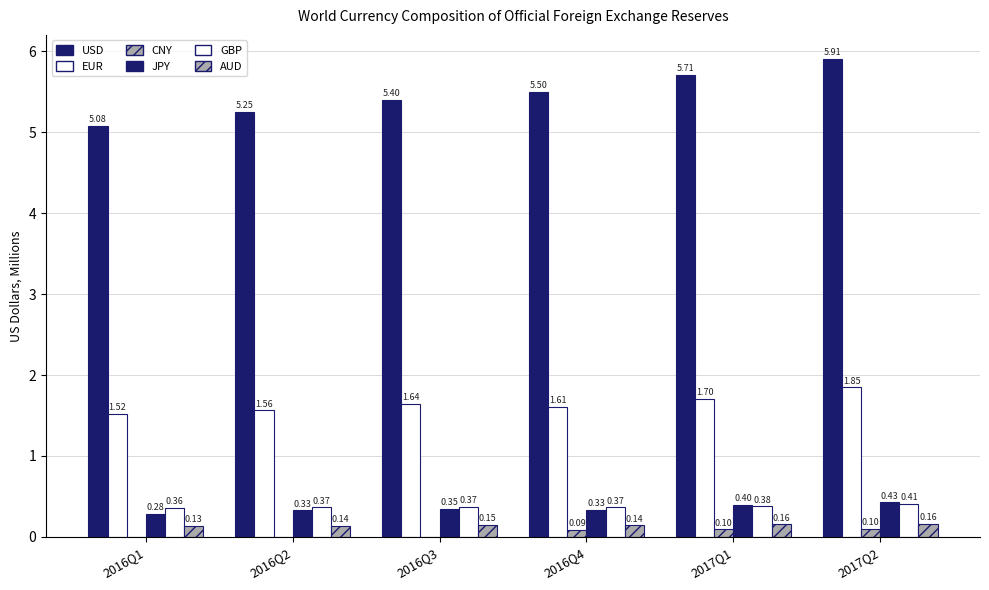

The Claims in pounds sterling series shows 0.4 at 2016Q1. True or false?

True